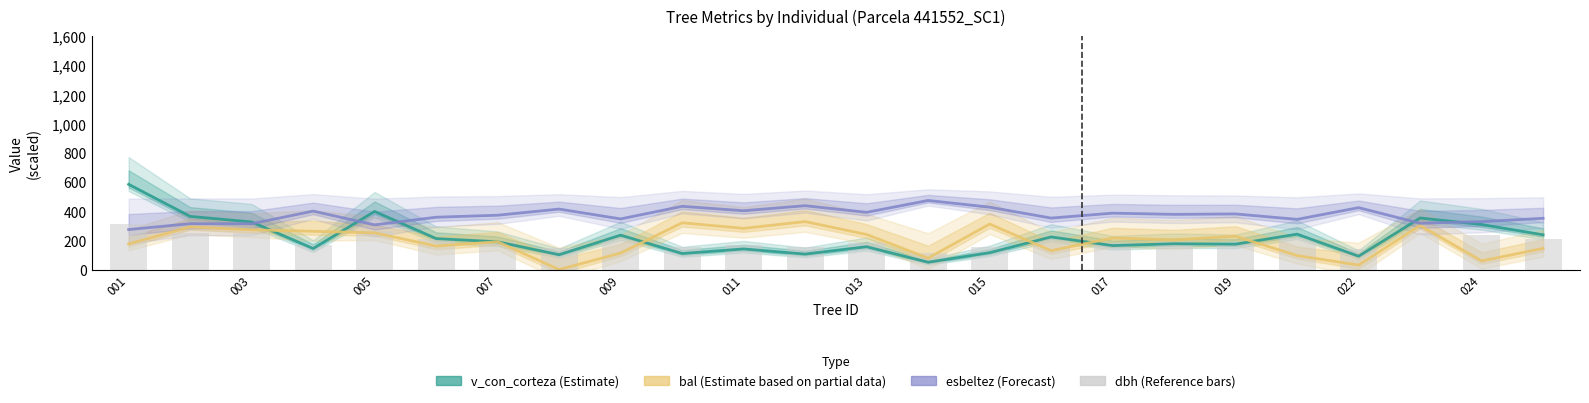

Rank the series by their maximum value, from lowest to highest.

dbh (bars), bal (Estimate partial), esbeltez (Forecast), v_con_corteza (Estimate)